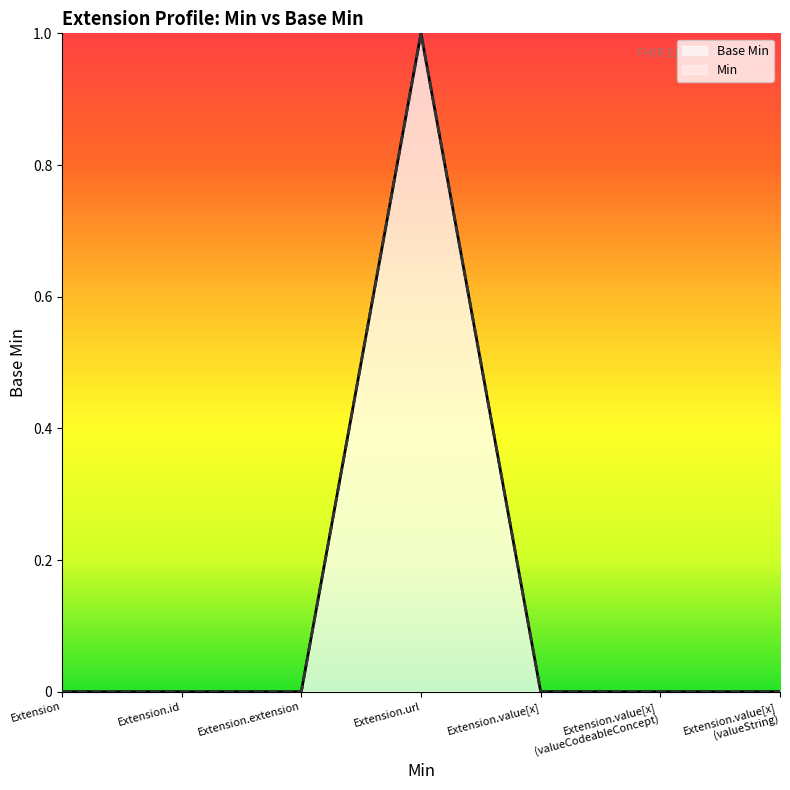

Is it true that the value at Extension is 1?

False